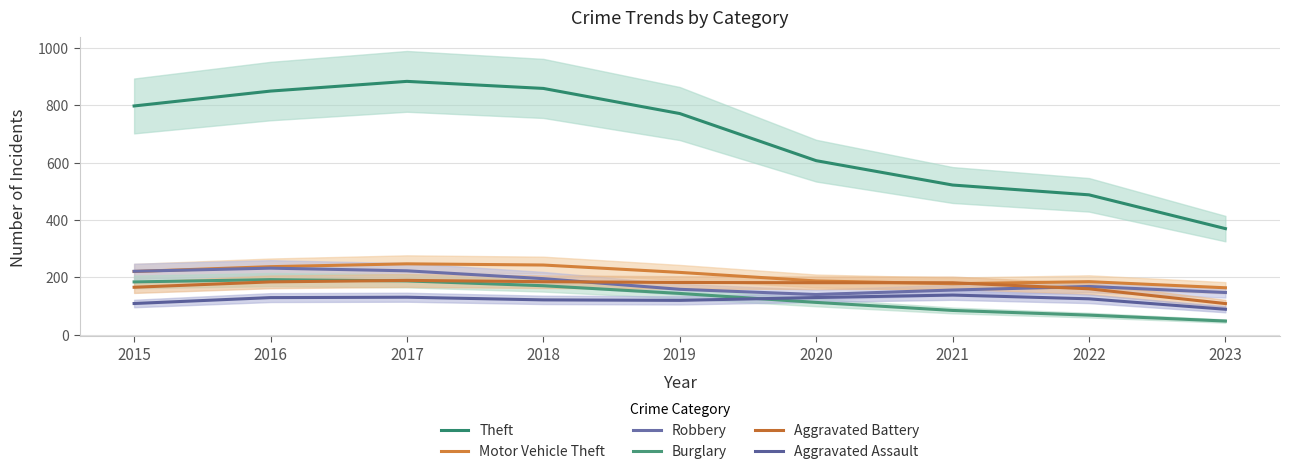

What is the value of the Motor Vehicle Theft point at the 4th from the left?

242.9